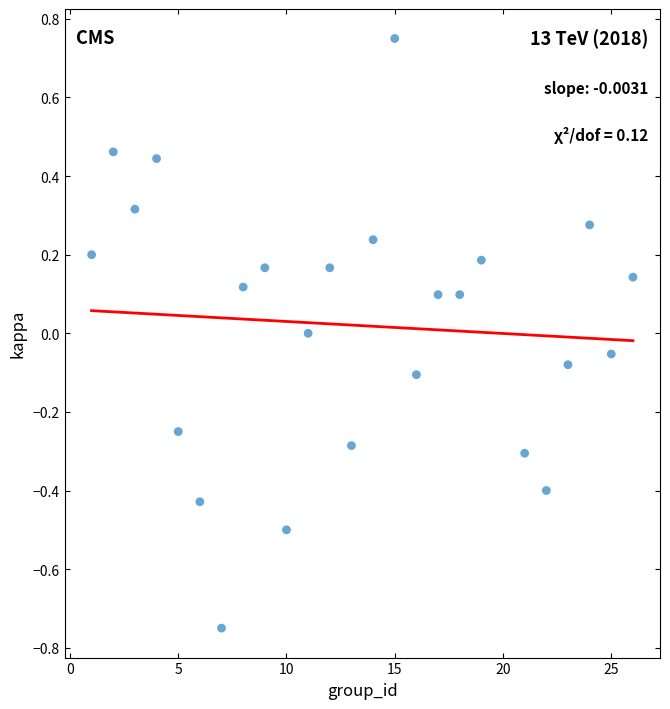

What is the range of X values (max minus min)?

25.0